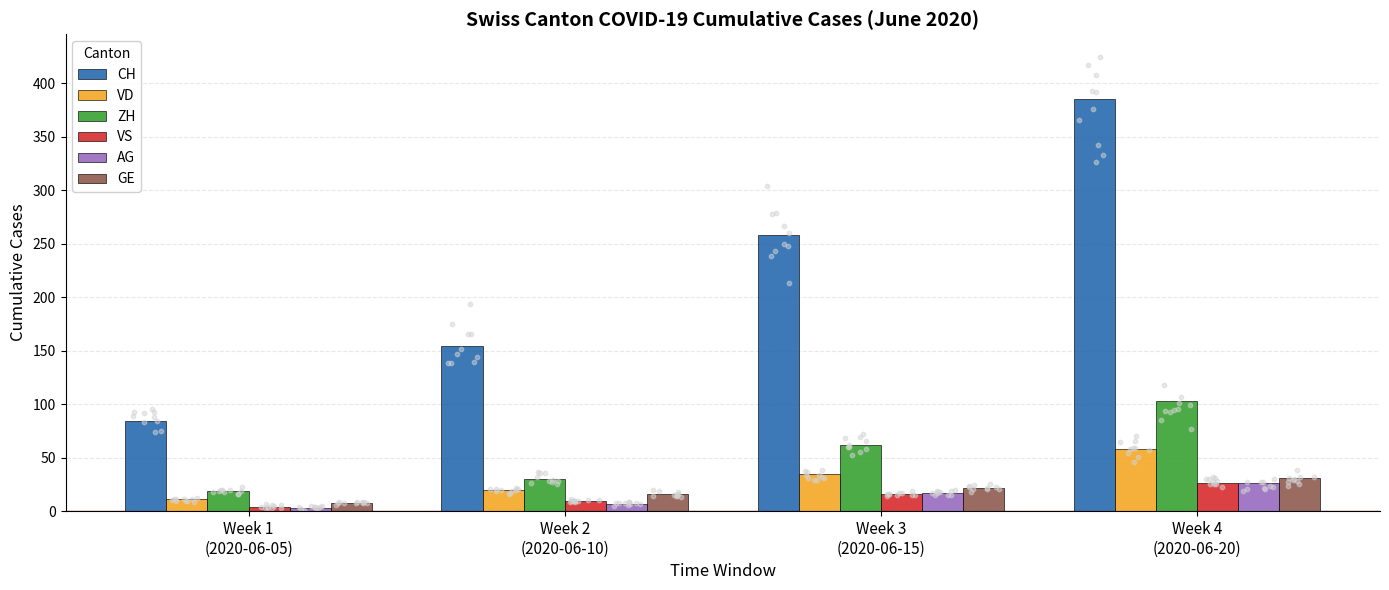

Which series reaches the minimum Y coordinate?

AG